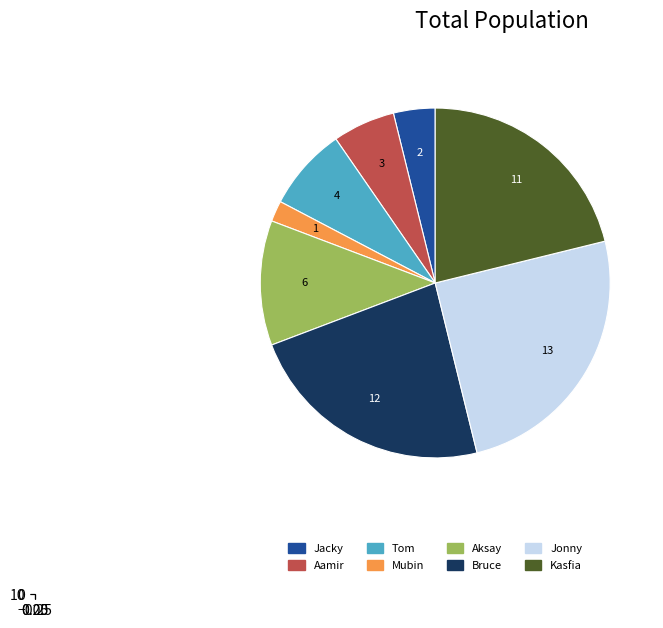

Which slice is the largest?

Jonny